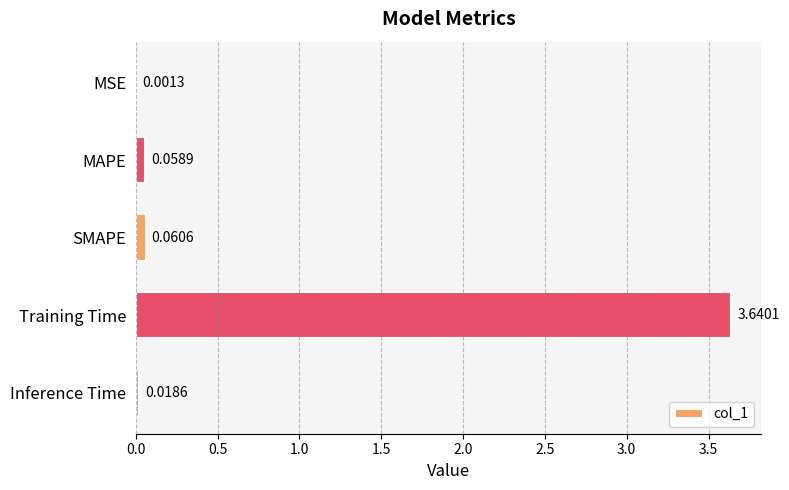

Which label corresponds to the largest value in the chart?

Training Time